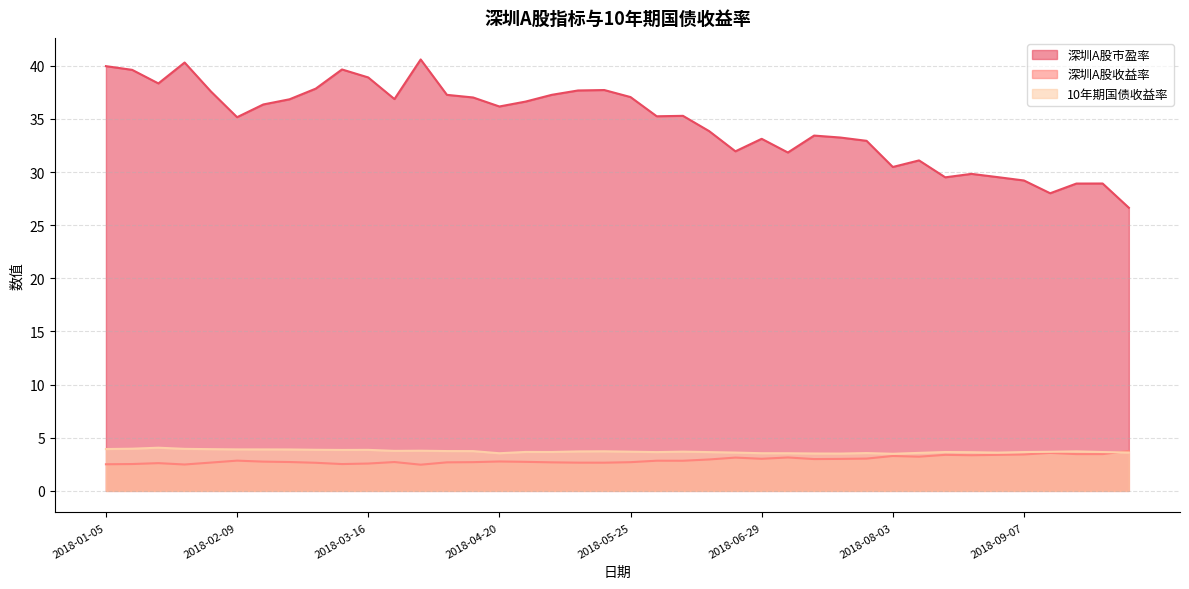

What are all the series names shown in the legend?

深圳A股市盈率, 深圳A股收益率, 10年期国债收益率